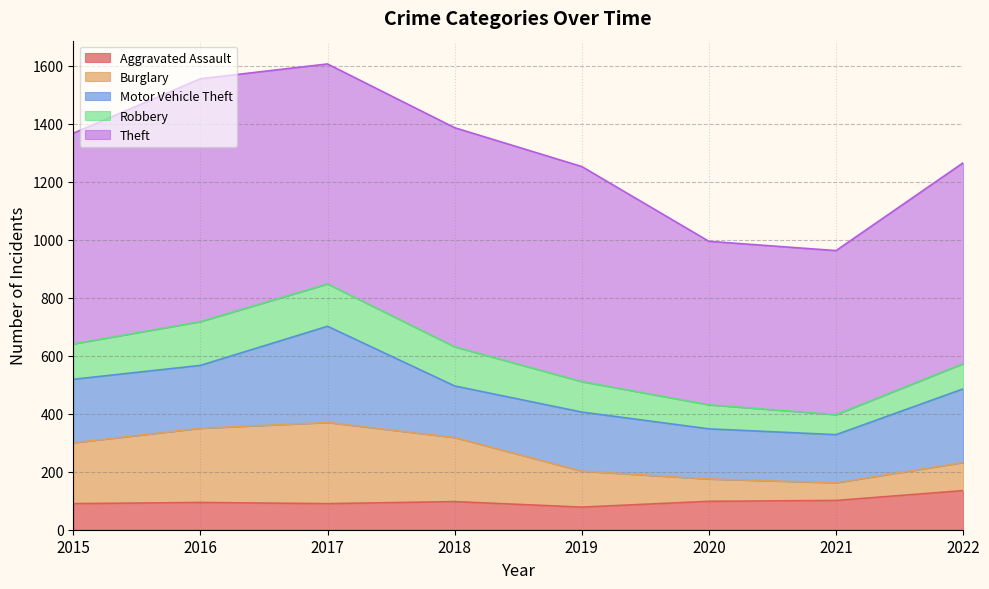

Is the value of Aggravated Assault at 2015 greater than the value of Burglary at 2015?

No